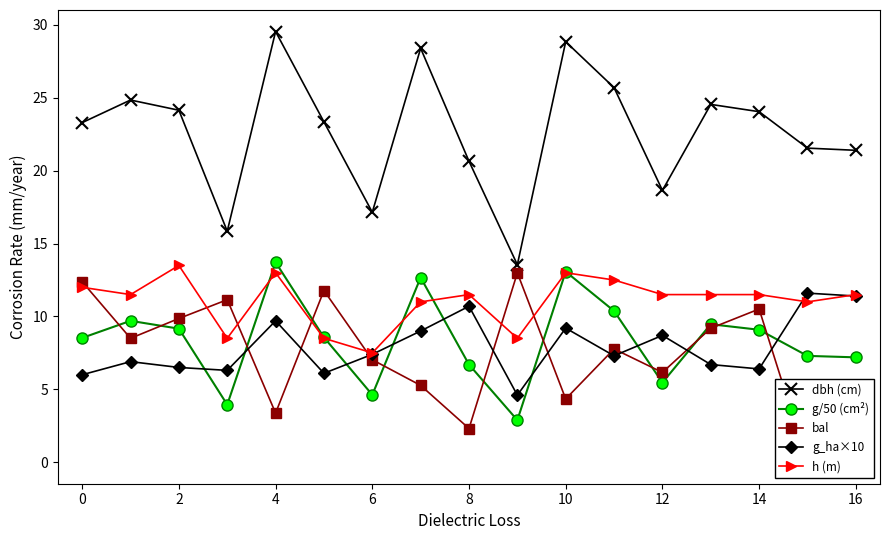

How many interior local peaks does the h (m) series have?

4